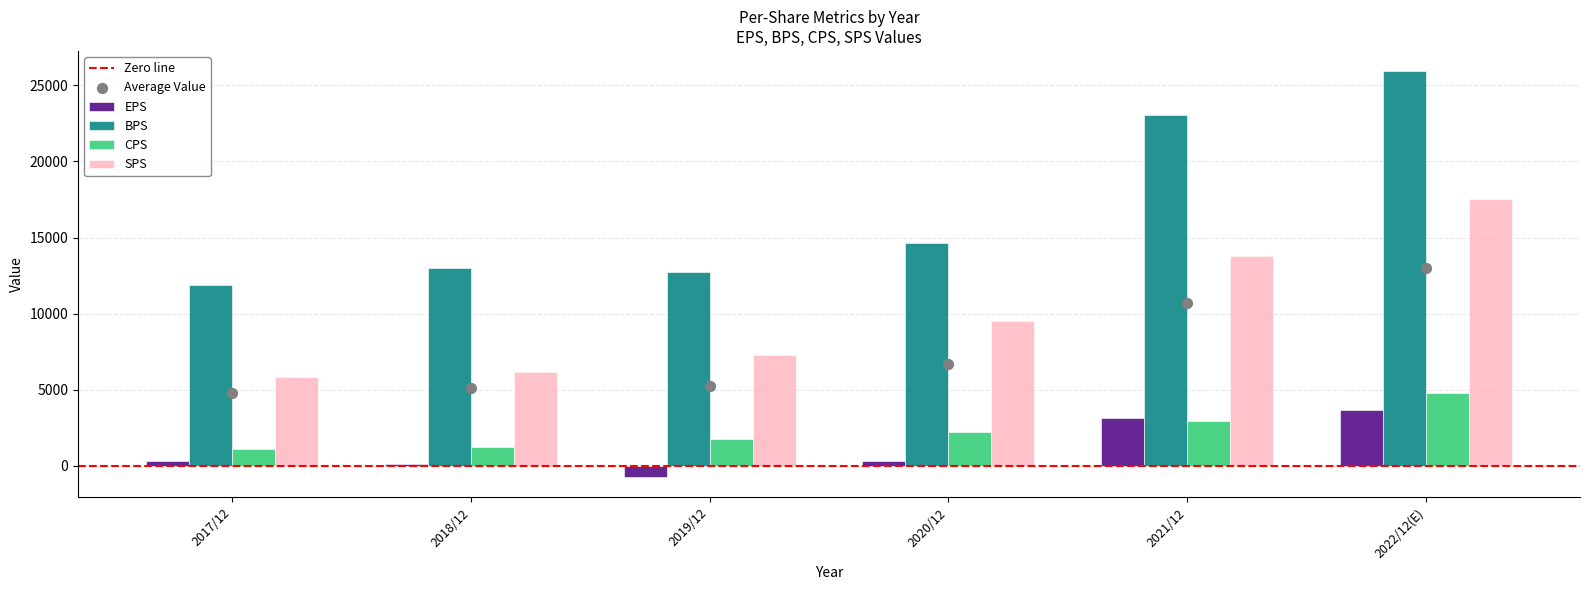

At how many categories does at least one series exceed -209?

6